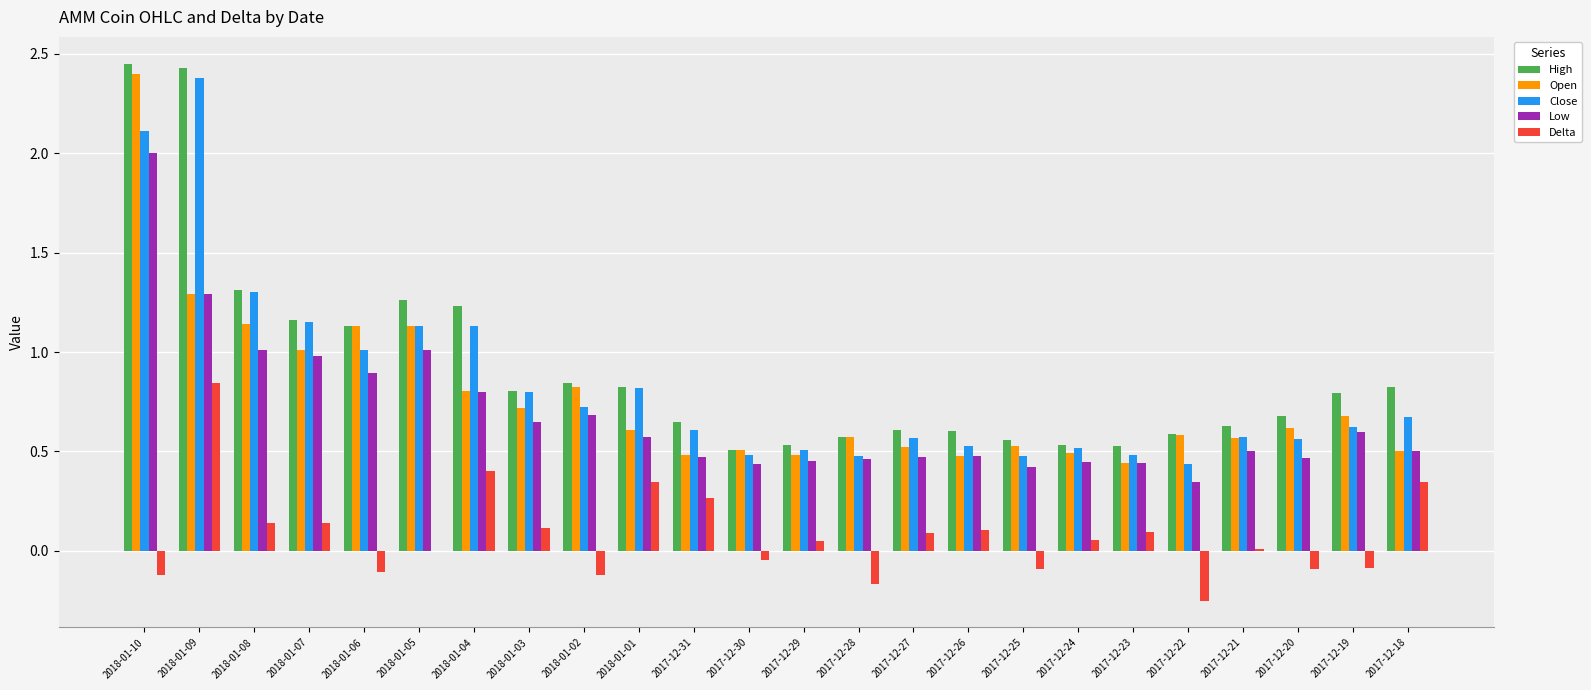

The Delta series shows -0.0 at 2018-01-02. True or false?

False